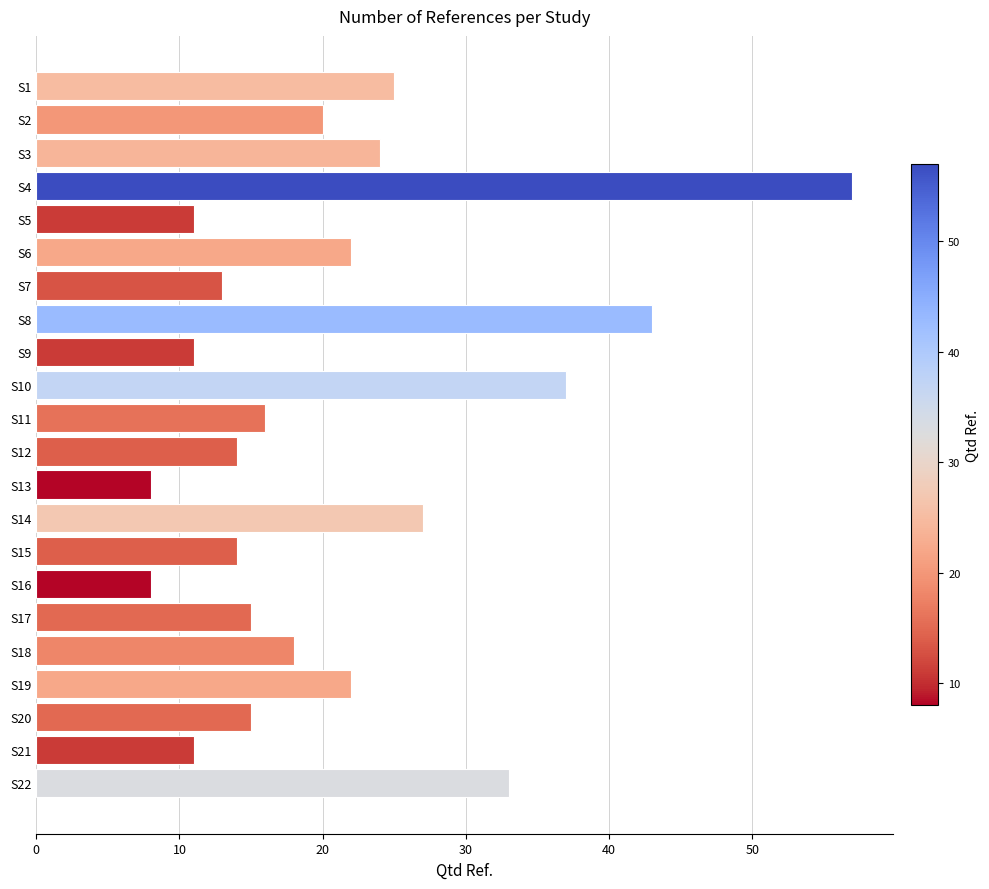

At which category does the chart reach its peak across all series?

S4